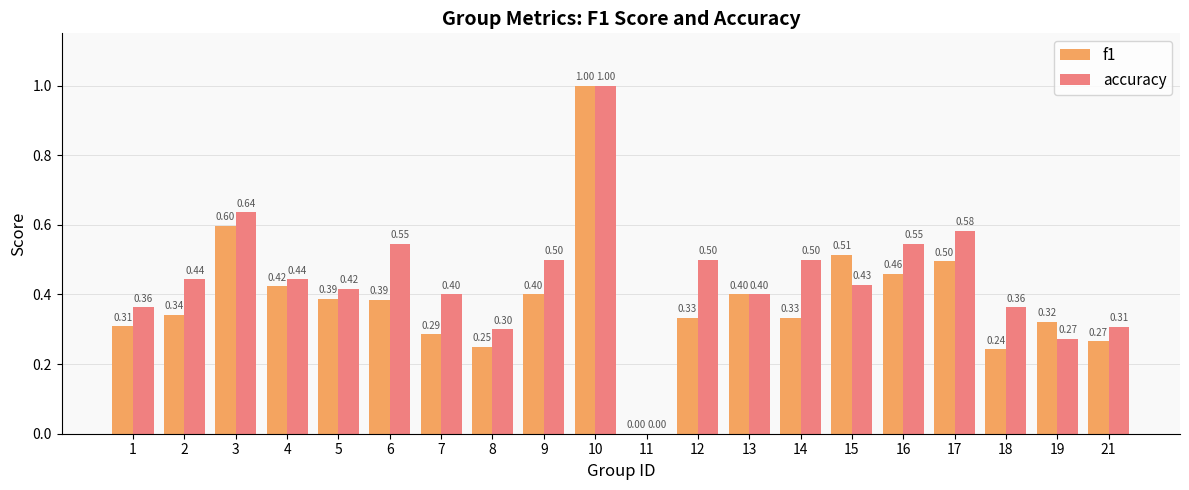

At which label is f1 closest to 0?

11